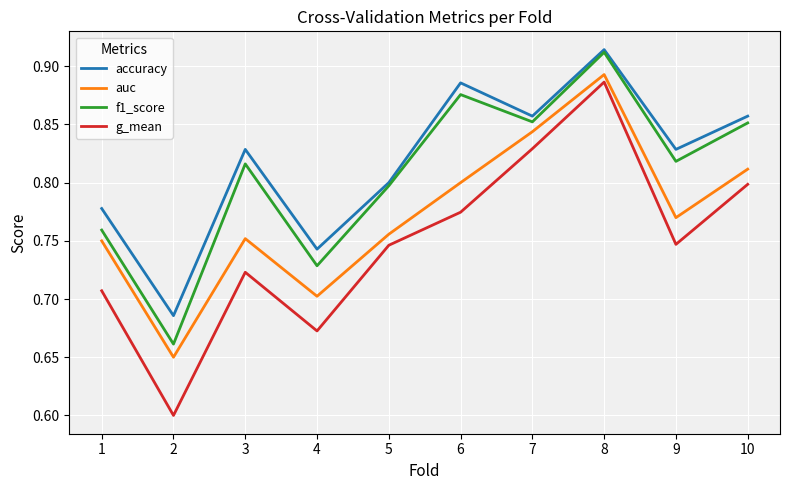

What are all the series names shown in the legend?

accuracy, auc, f1_score, g_mean